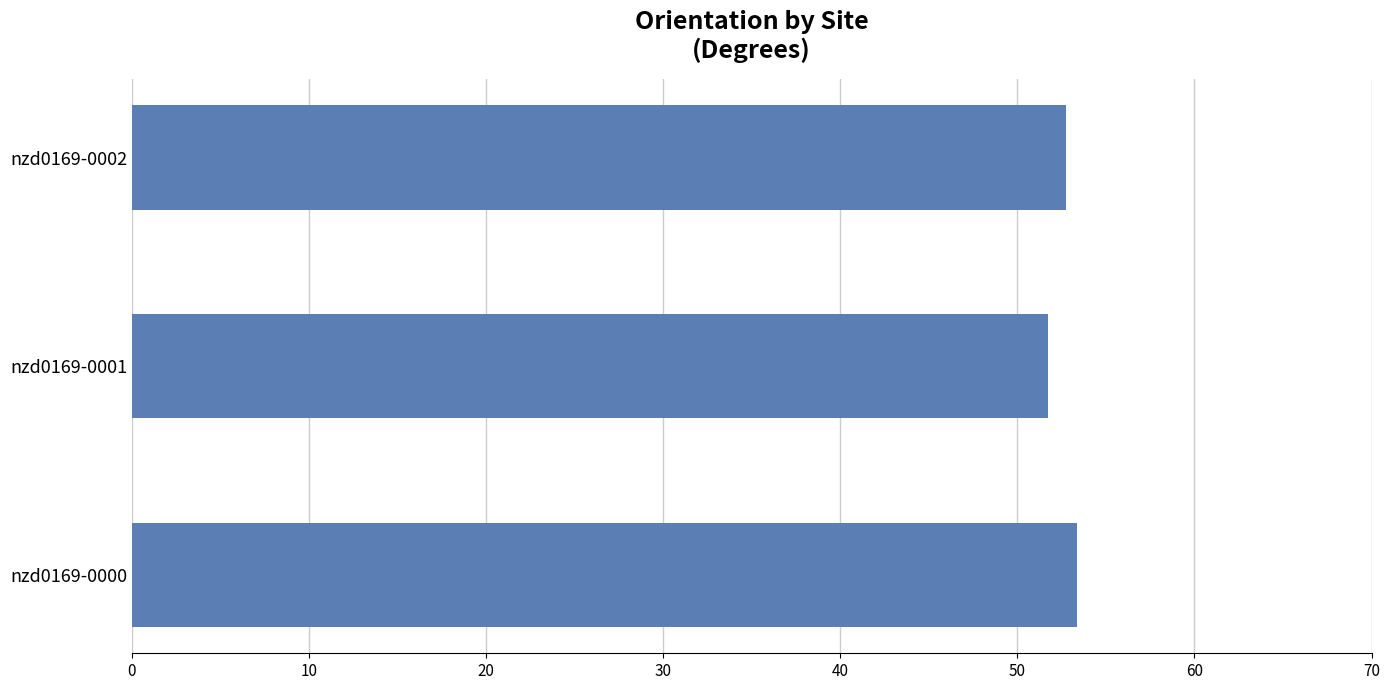

The chart shows a value of 53.4 at nzd0169-0000. True or false?

True